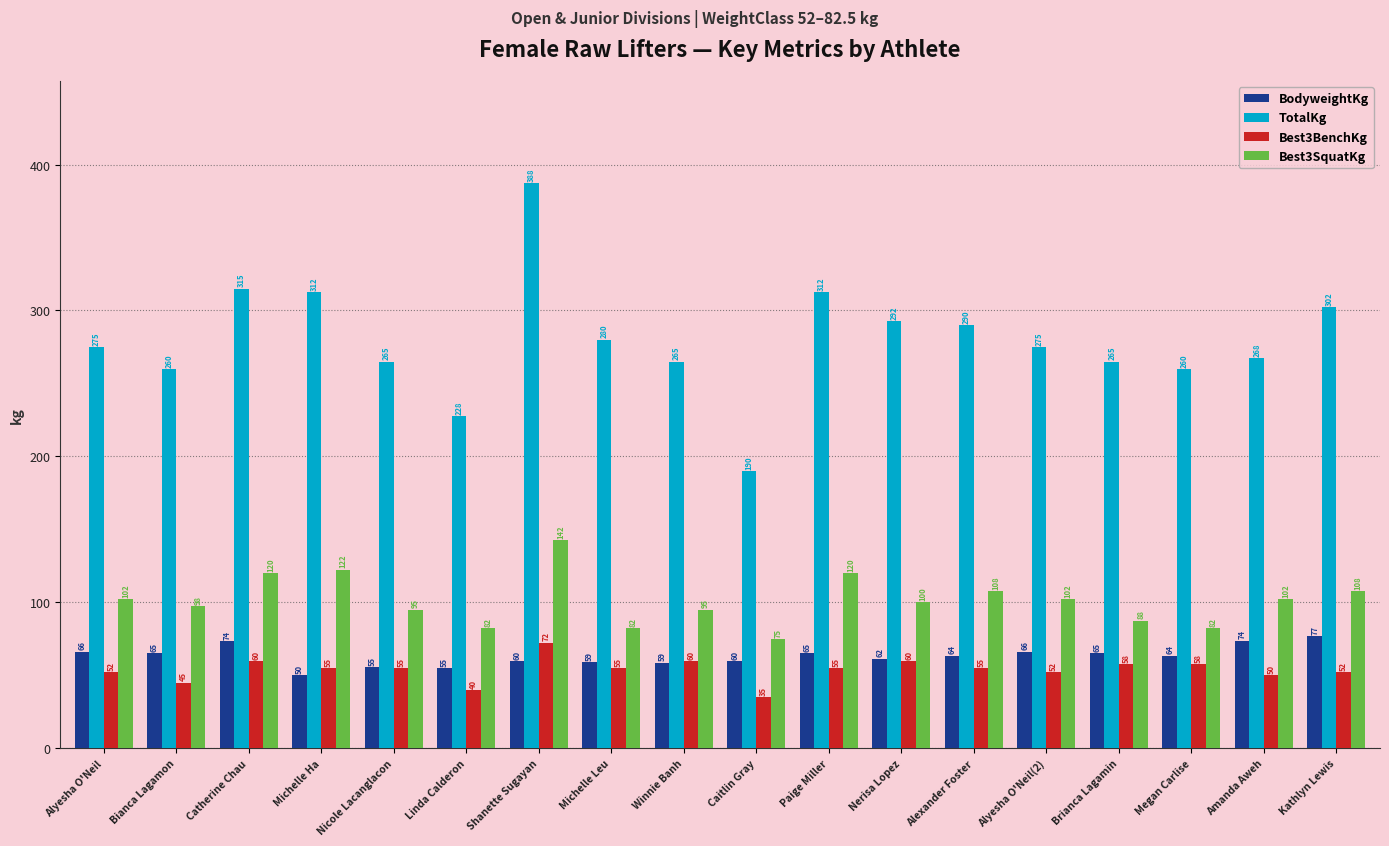

Rank the series at Winnie Banh from highest to lowest value.

TotalKg, Best3SquatKg, Best3BenchKg, BodyweightKg